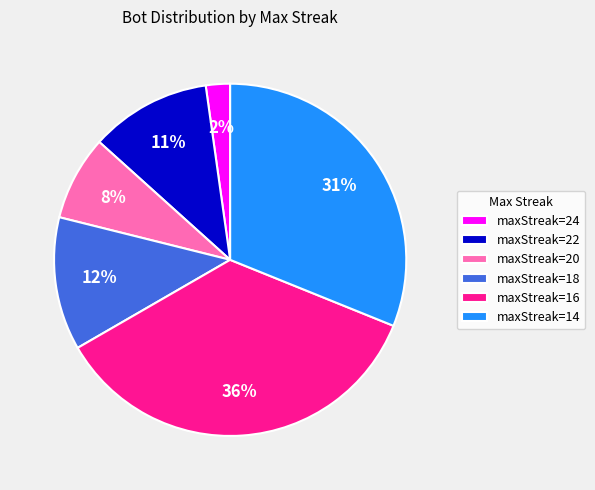

How many slices are in this pie chart?

6